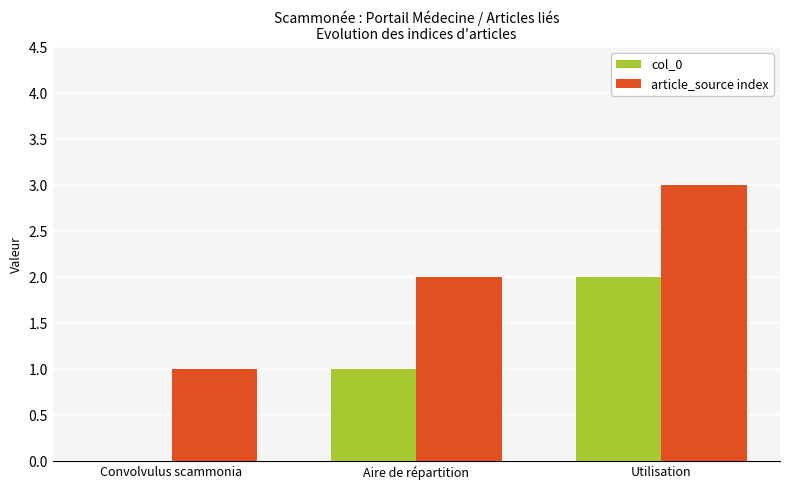

Reading left to right, extract all data points from this chart.

col_0: Convolvulus scammonia=0	Aire de répartition=1	Utilisation=2
article_source index: Convolvulus scammonia=1	Aire de répartition=2	Utilisation=3